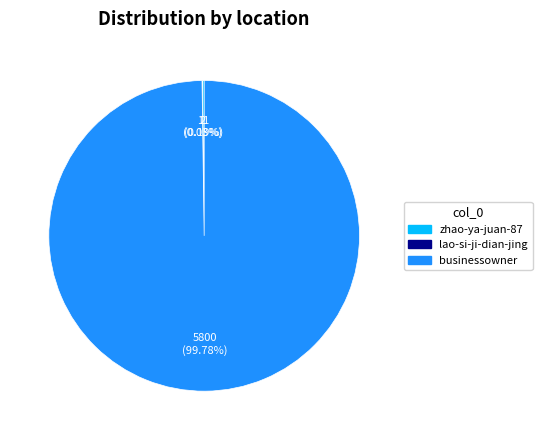

Which slice represents more than half of the pie?

businessowner